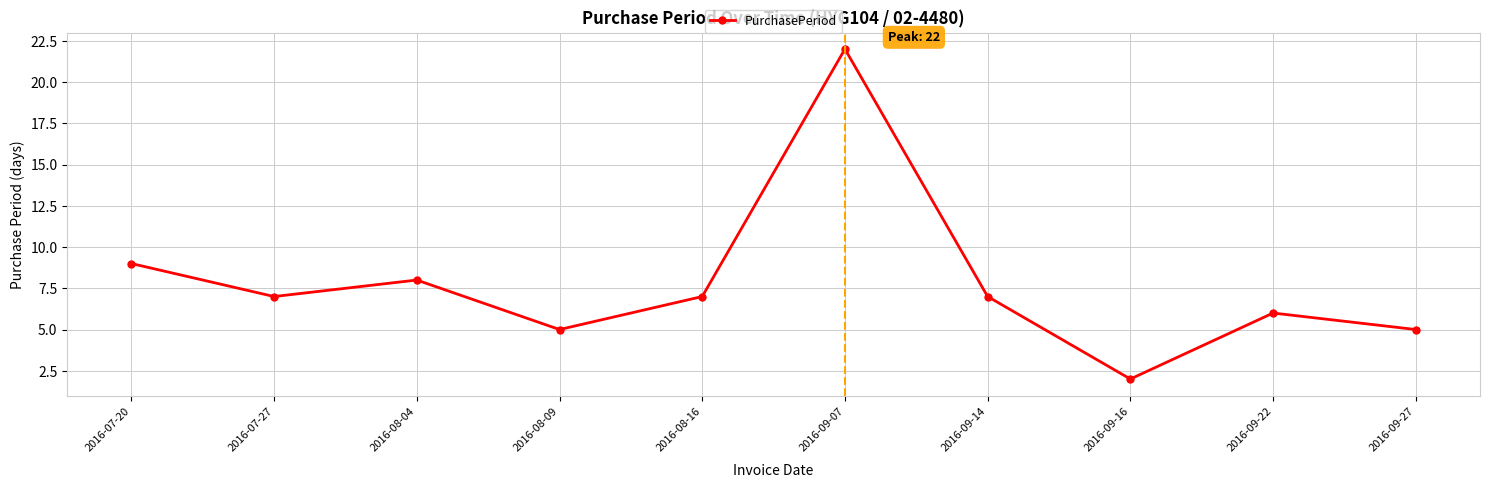

What is the average value?

8